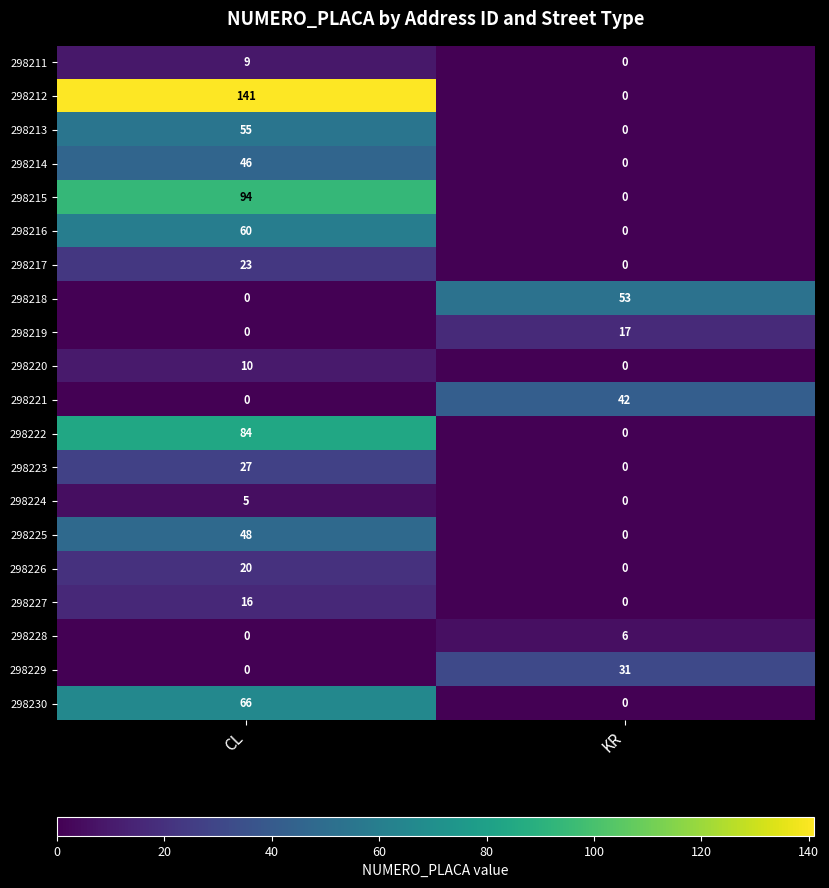

What is the average value of the 298230 series?

33